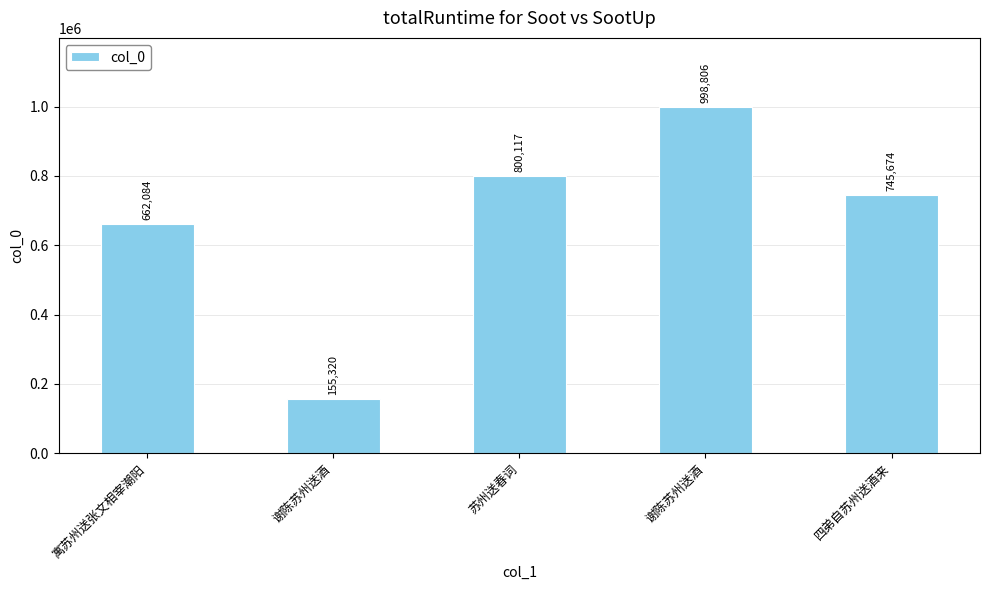

Reading right to left, list all the values displayed in this chart.

四弟自苏州送酒来=745674	谢陈苏州送酒=998806	苏州送春词=800117	谢陈苏州送酒=155320	寓苏州送张文相宰潮阳=662084